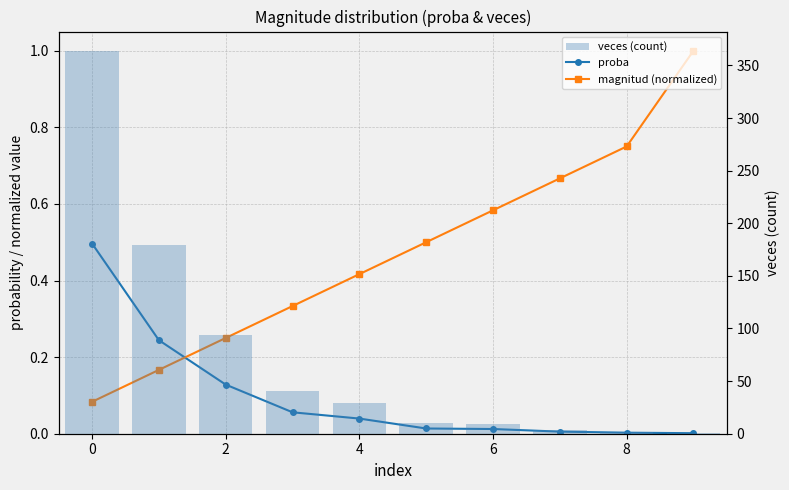

What is the average value of the magnitud (normalized) series?

0.5